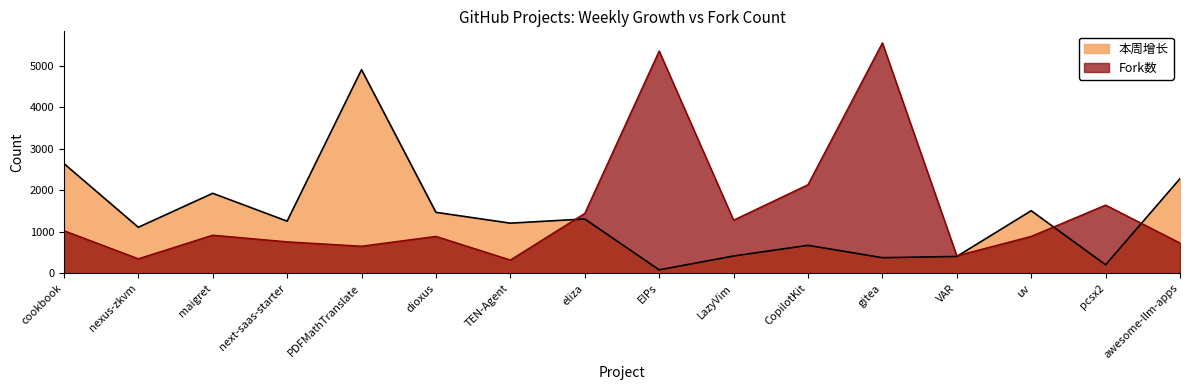

At which label does 本周增长 reach its peak?

PDFMathTranslate